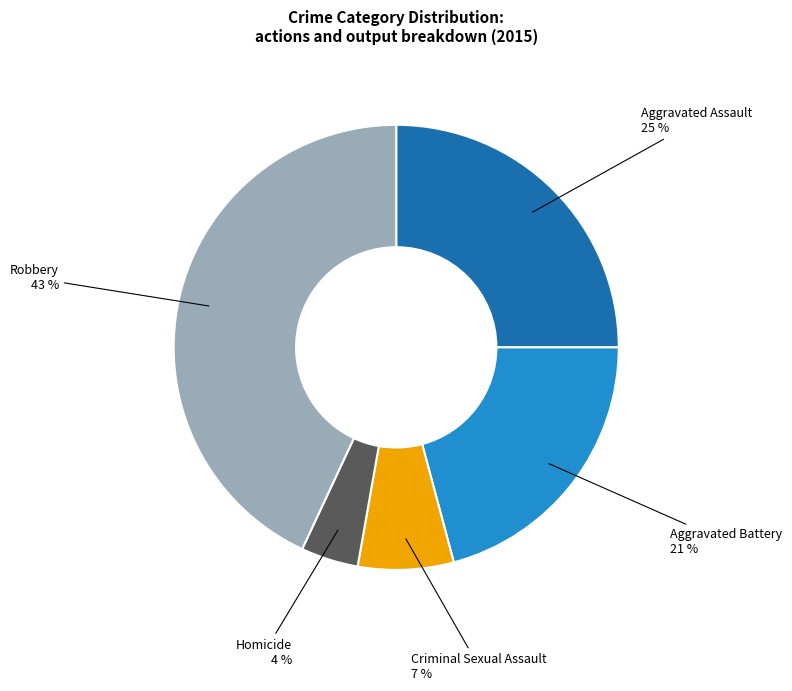

Is there a majority slice in this chart?

No